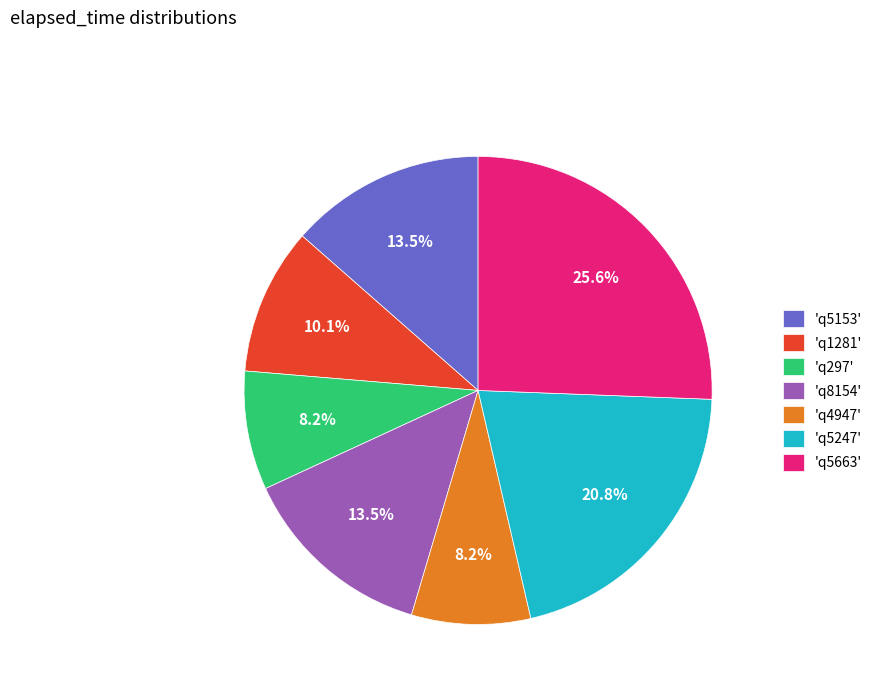

How much of the chart is everything except 'q297'?

91.8%